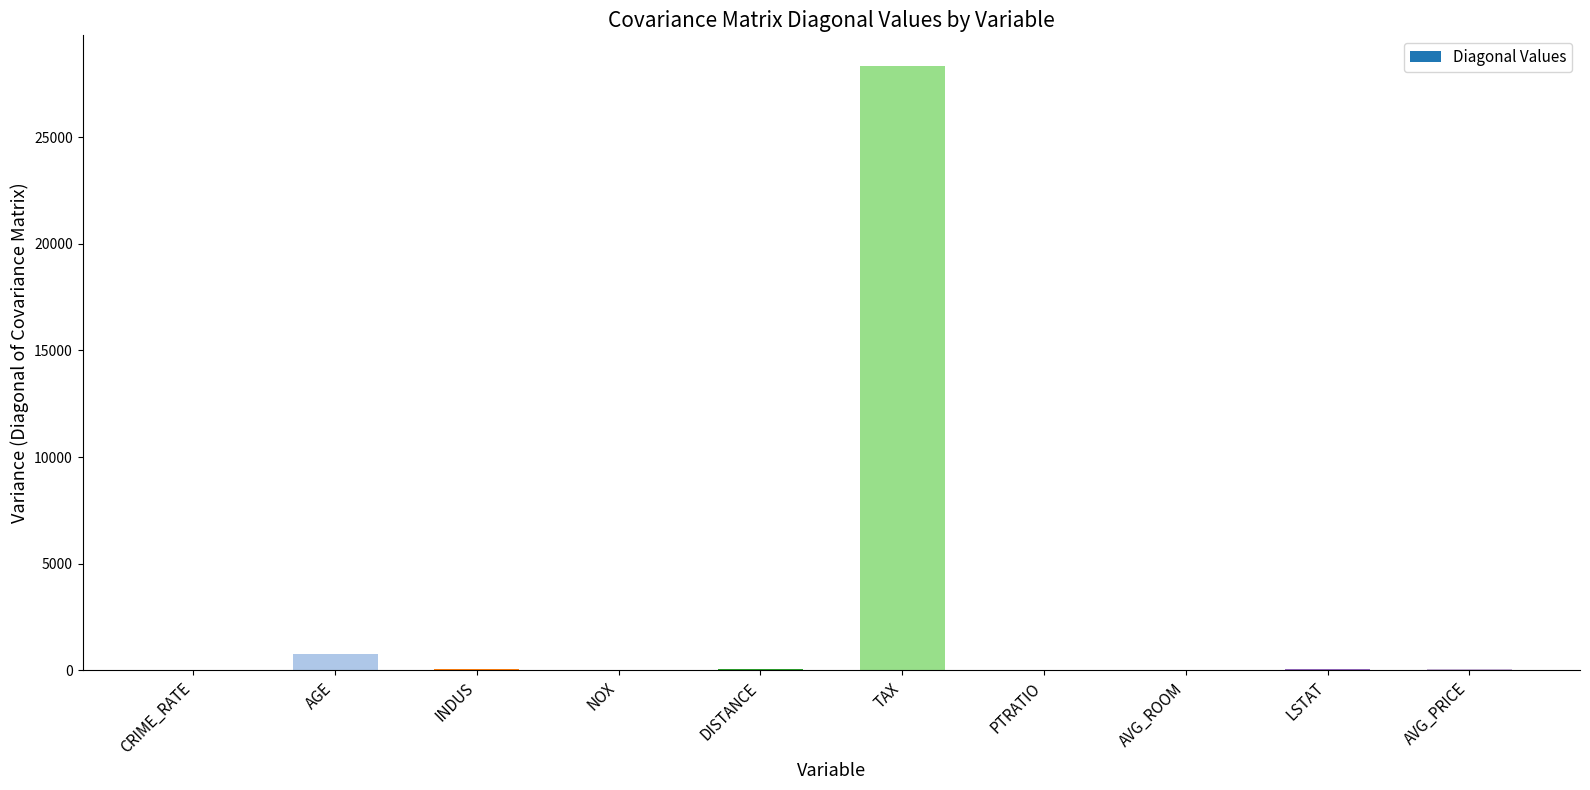

What is the sum of all values?

29411.1